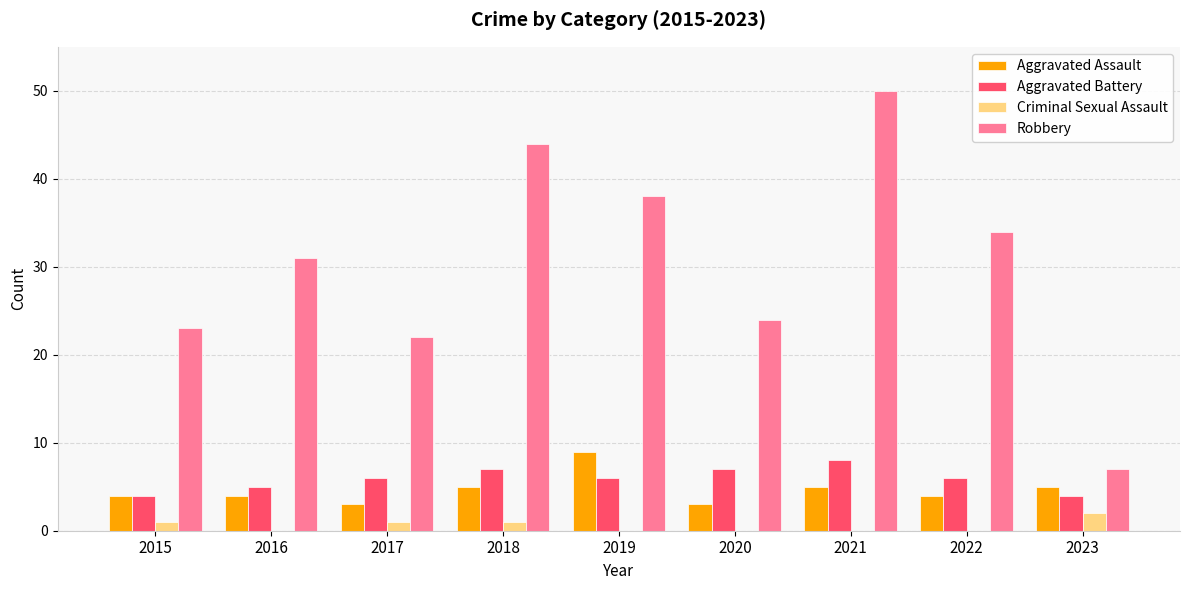

Reading right to left, extract all data points from this chart.

Aggravated Assault: 5	4	5	3	9	5	3	4	4
Aggravated Battery: 4	6	8	7	6	7	6	5	4
Criminal Sexual Assault: 2	0	0	0	0	1	1	0	1
Robbery: 7	34	50	24	38	44	22	31	23